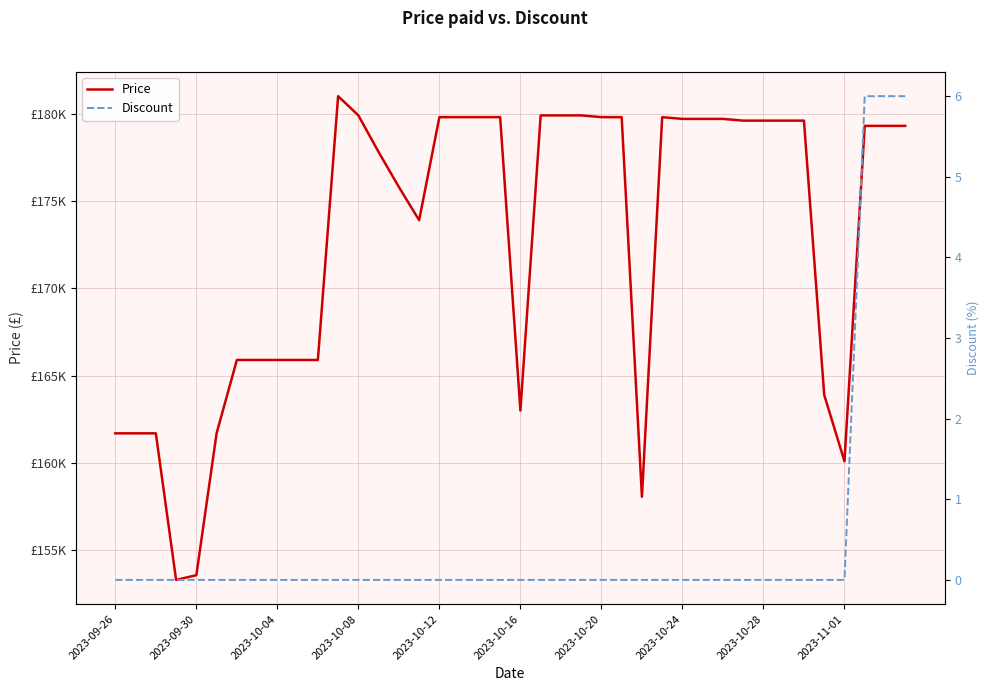

True or false: Price and Discount cross at least once.

False